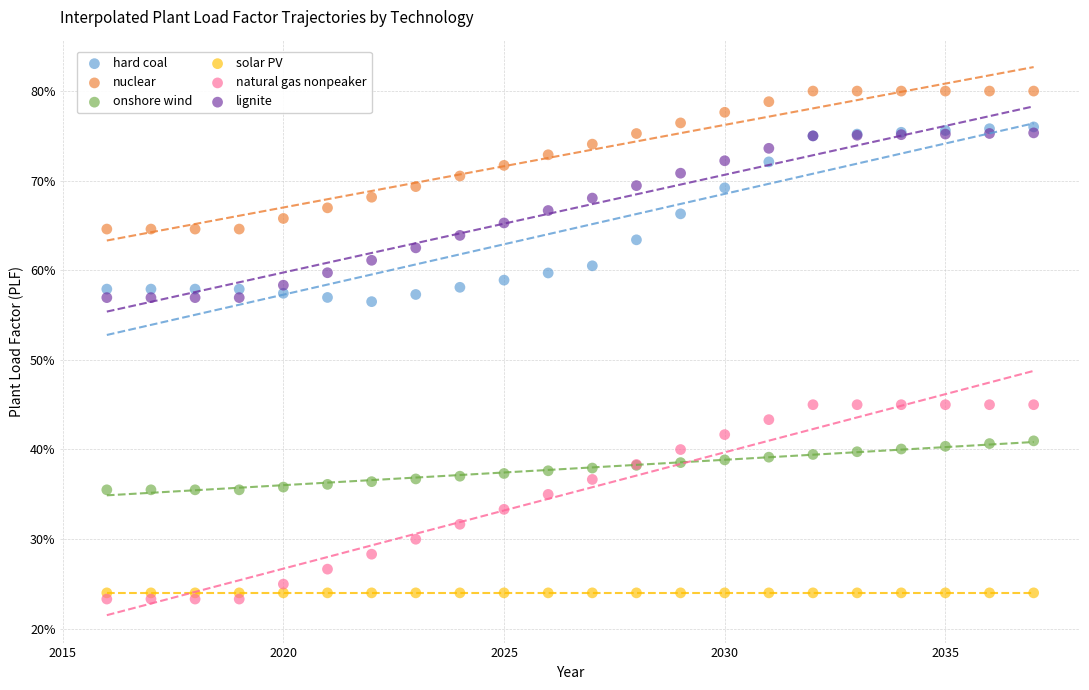

Which series contains the lowest Y value?

natural gas nonpeaker